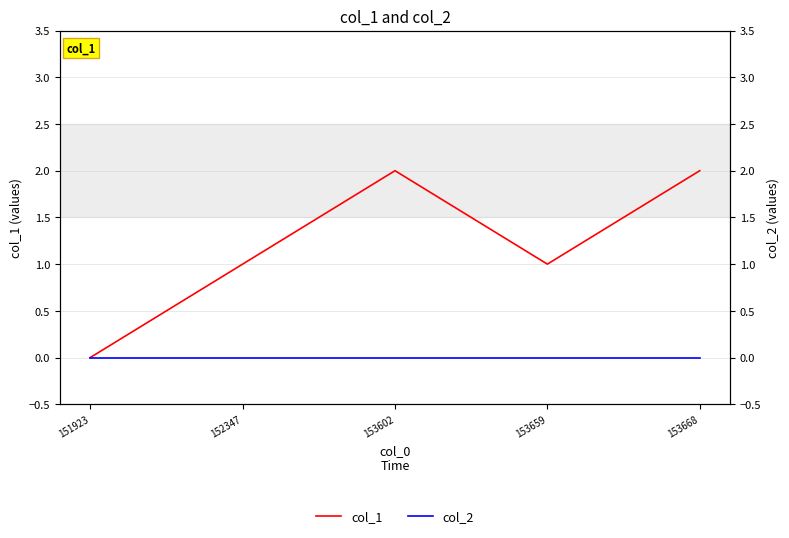

What is the sum of the col_1 values at 152347 and 153602?

3